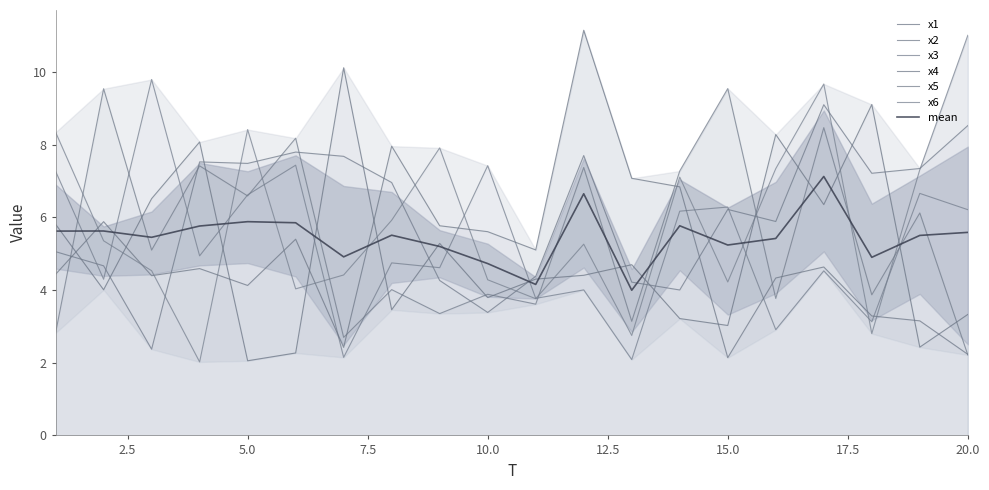

Which has a higher value, 10 or 15?

10